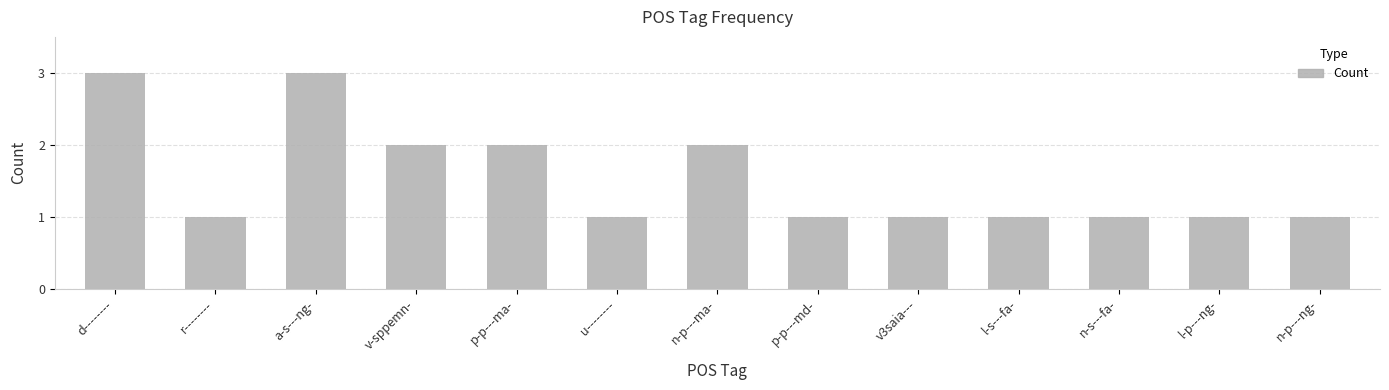

The chart shows a value of 0 at u--------. True or false?

False